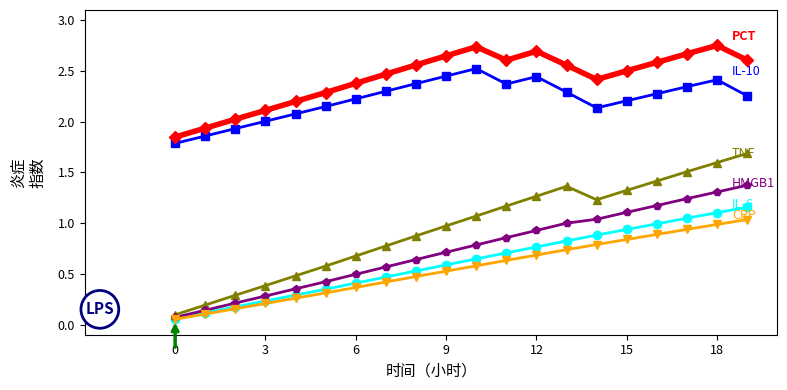

Does the chart display data point markers on the line(s)?

Yes